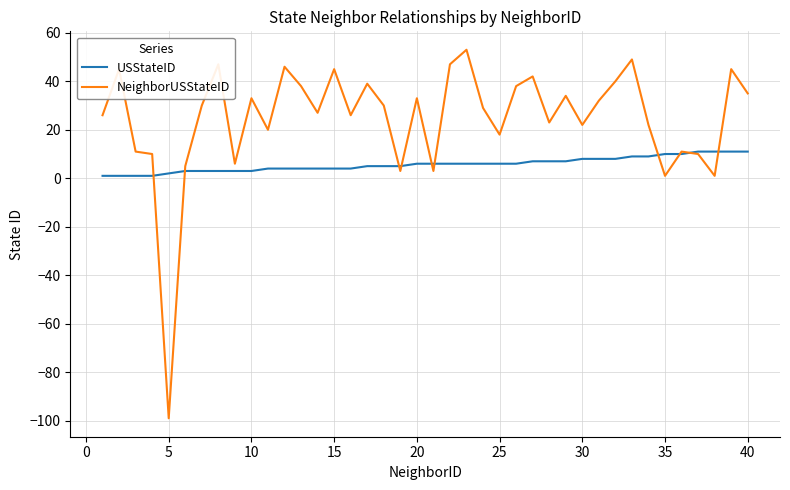

Which series has the largest range (max minus min)?

NeighborUSStateID